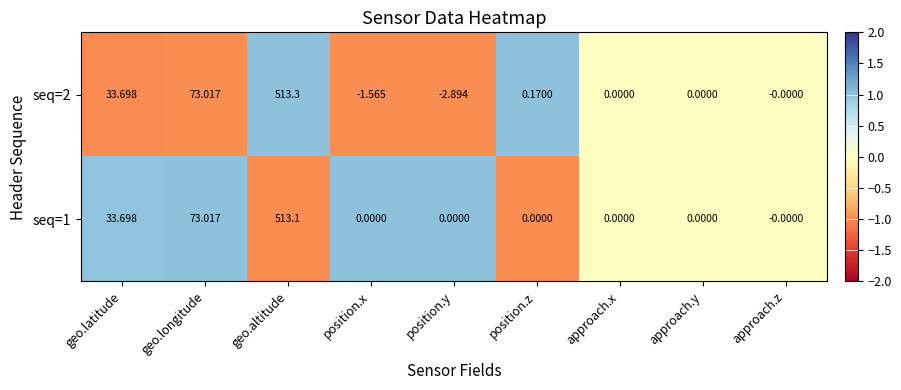

At which category does the chart reach its peak across all series?

geo.altitude